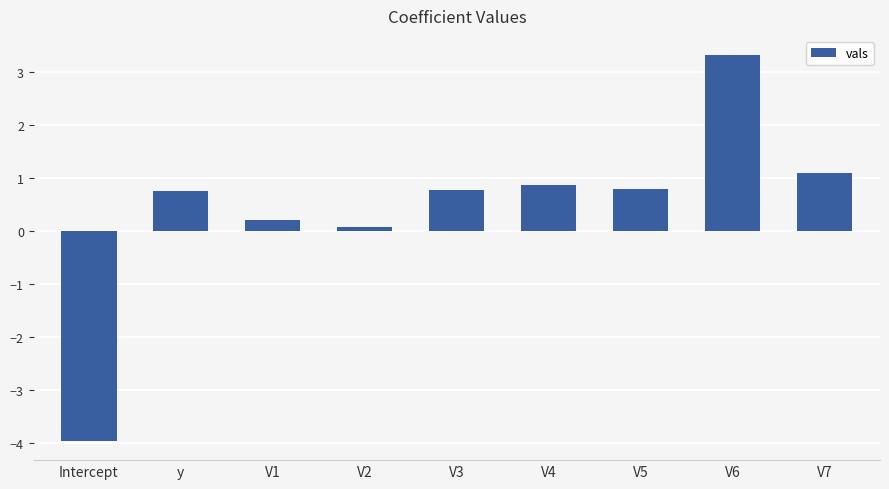

What is the label of the 3rd bar from the right?

V5